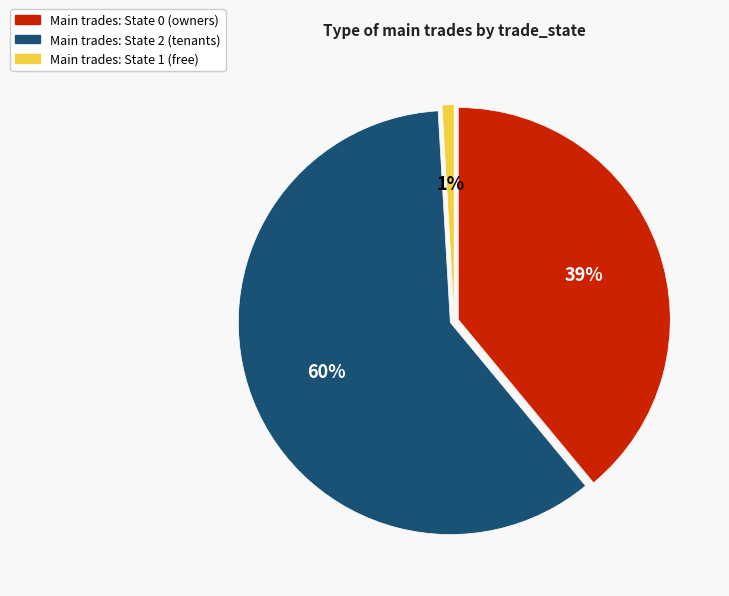

How many segments does this pie chart have?

3